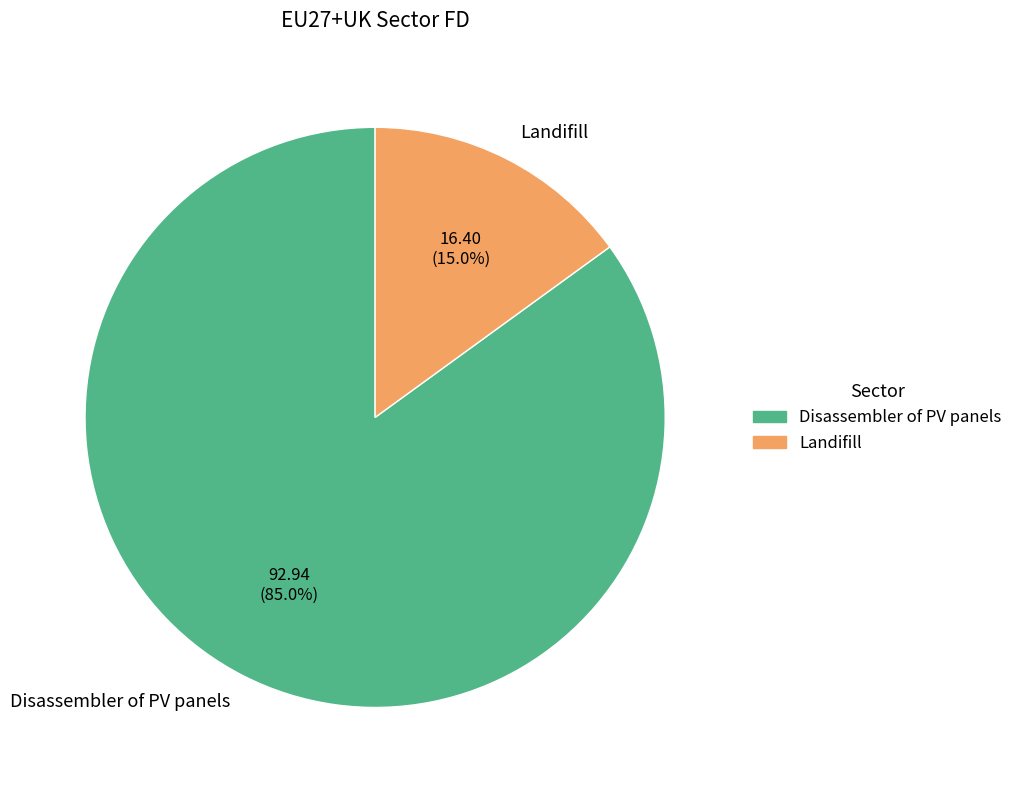

What percentage do Disassembler of PV panels and Landifill together represent?

100.0%